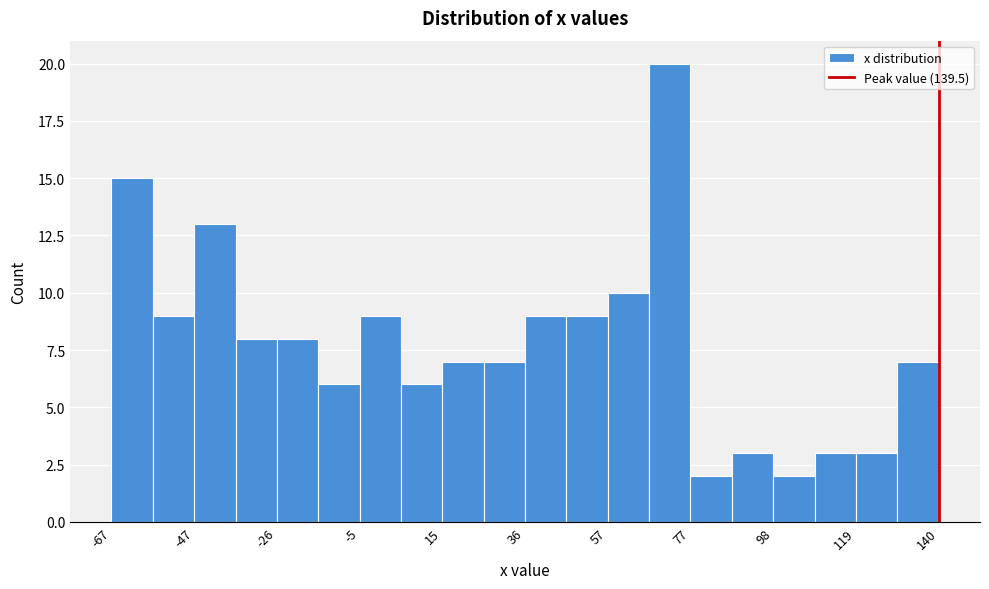

Read against the x-axis, roughly where is the centre of the tallest bar?

70